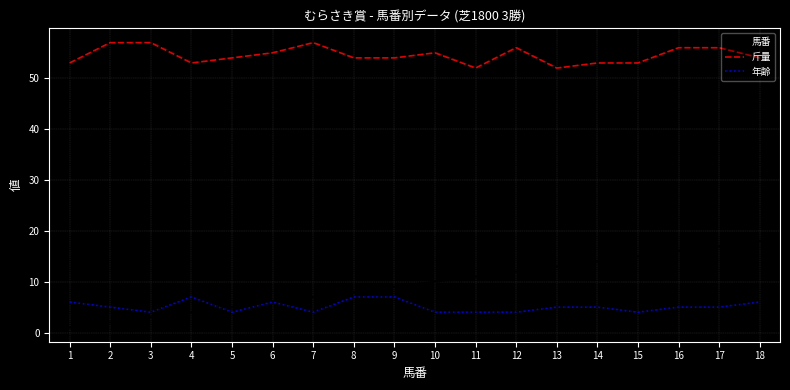

Which series has the largest range (max minus min)?

馬番